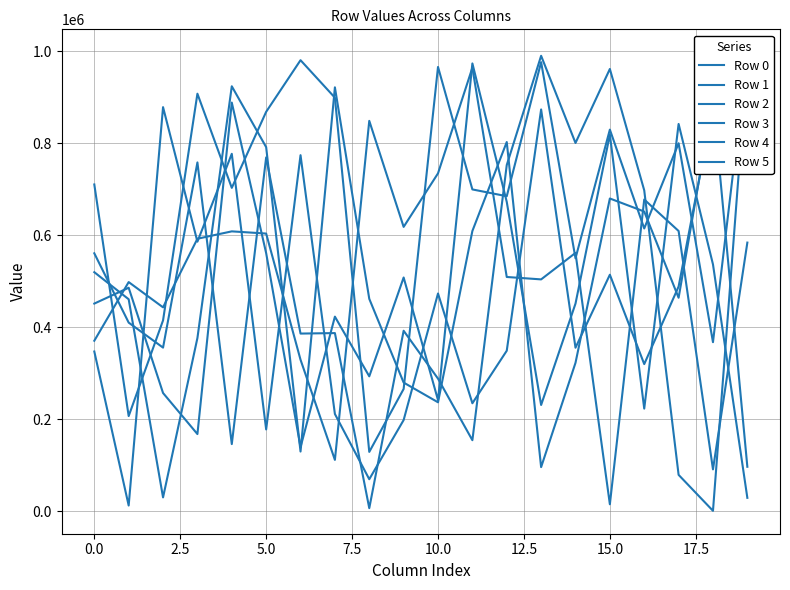

Is it true that Row 0 equals 758196 at 5.0?

False